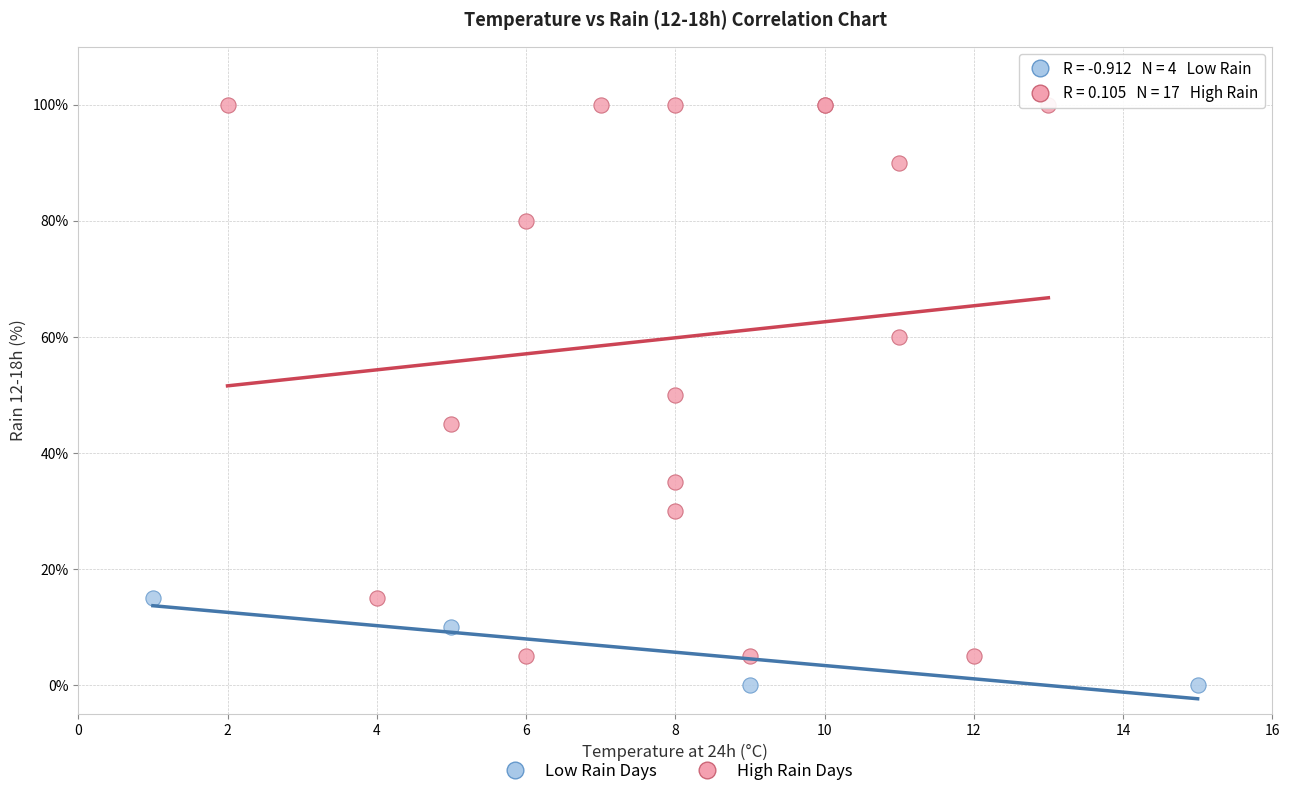

Which series contains the lowest Y value?

Low Rain Days